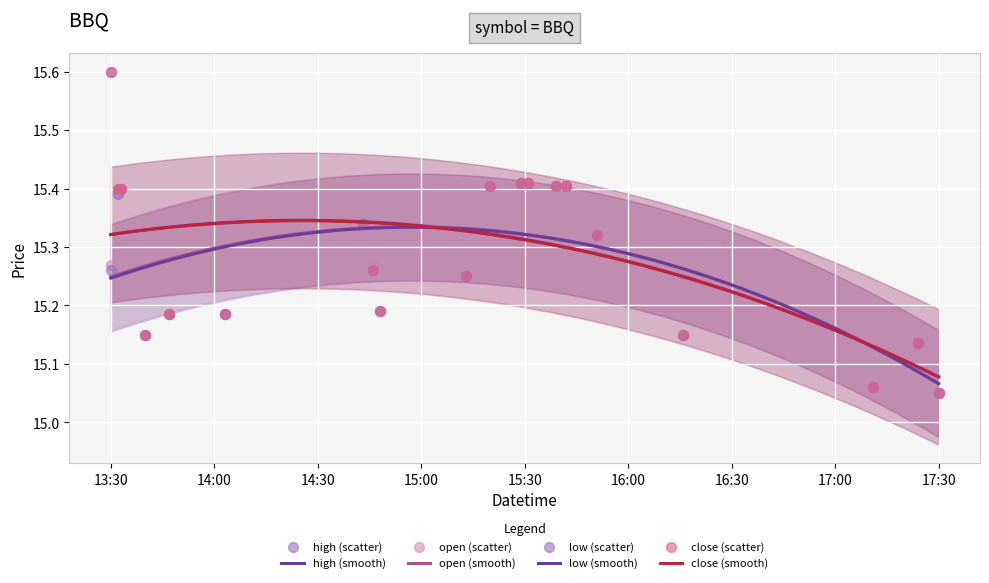

Which series has the largest Y range (max minus min)?

high